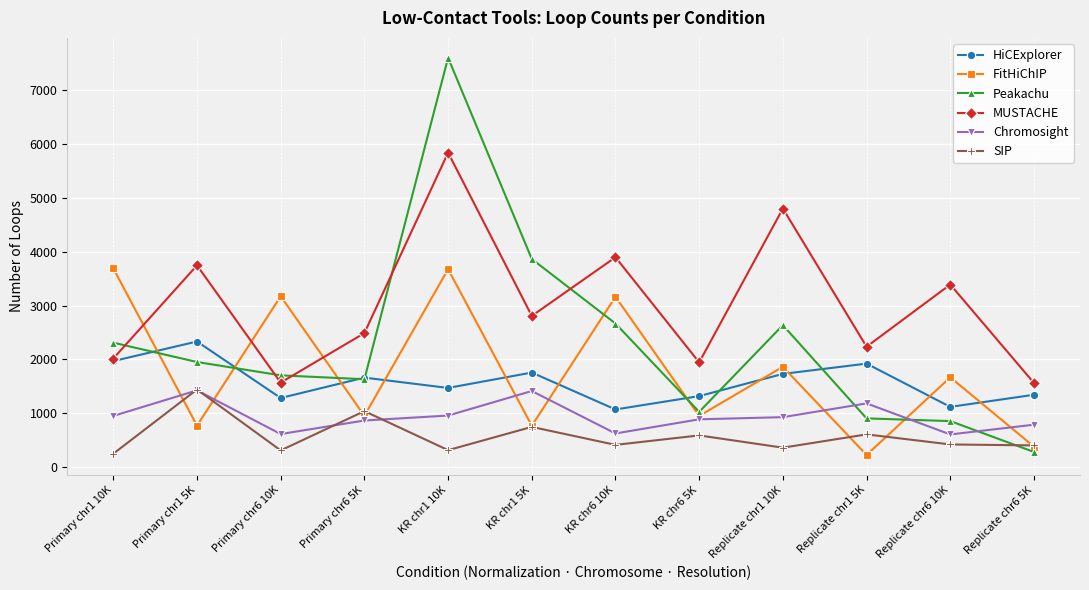

True or false: HiCExplorer and Chromosight cross at least once.

False